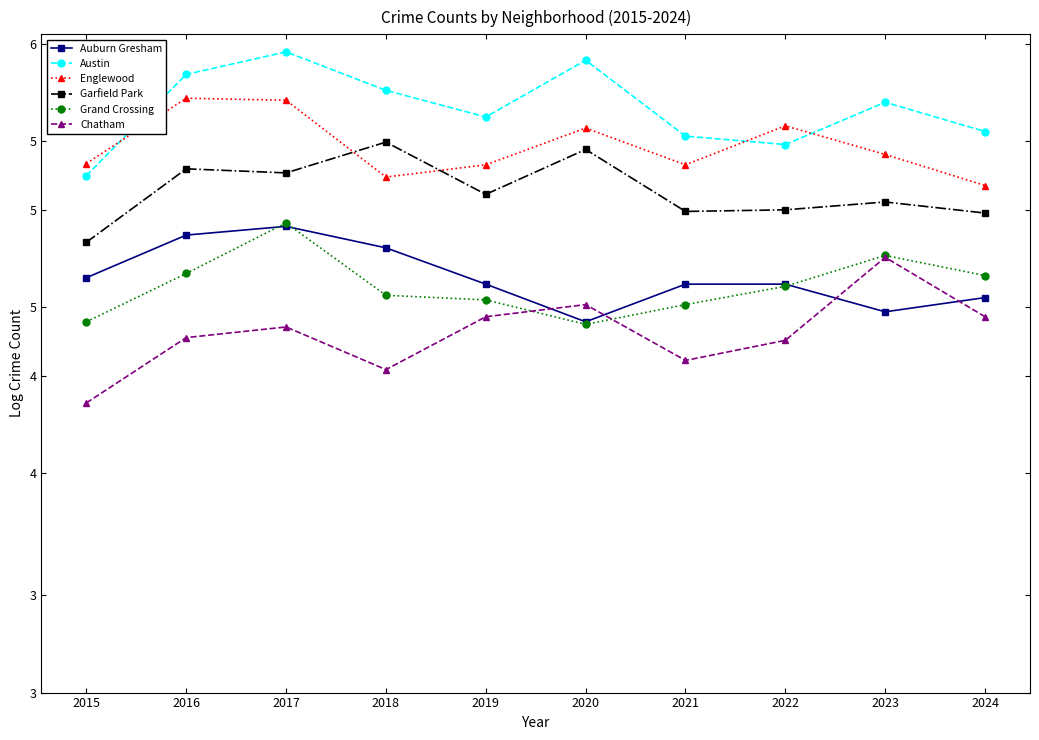

What are all the series names shown in the legend?

Auburn Gresham, Austin, Englewood, Garfield Park, Grand Crossing, Chatham